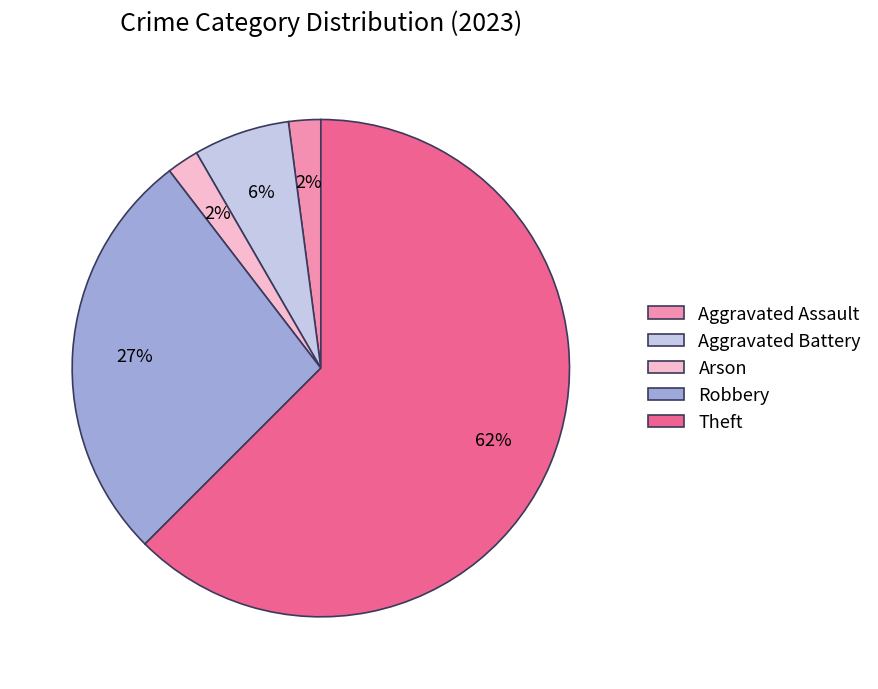

True or false: Robbery accounts for 19% of the total.

False